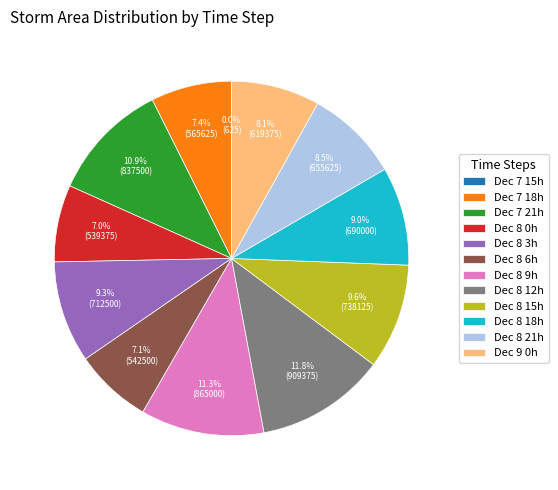

What is the largest slice in the pie chart?

Dec 8 12h